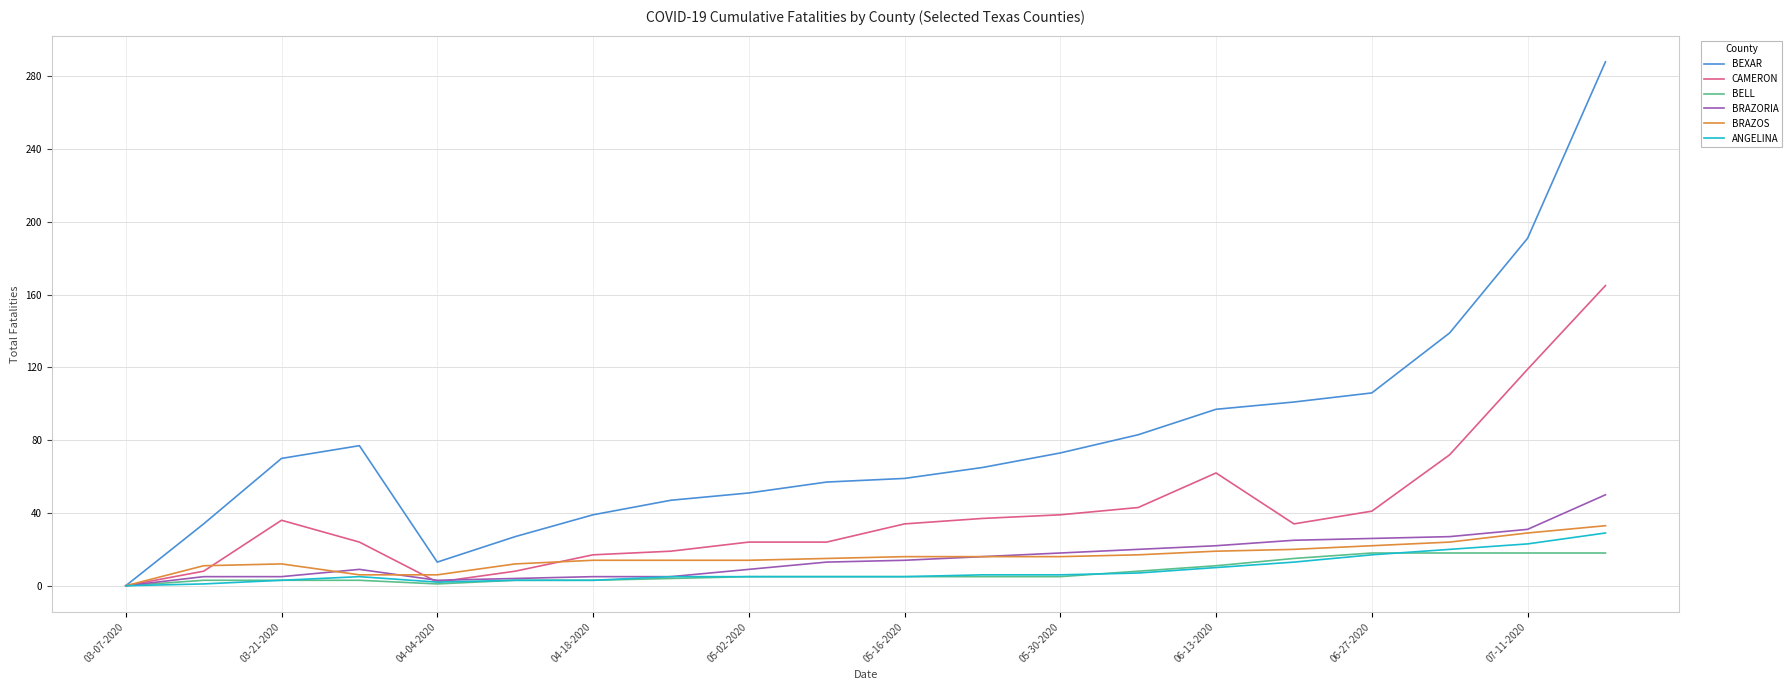

What are all the series names shown in the legend?

BEXAR, CAMERON, BELL, BRAZORIA, BRAZOS, ANGELINA